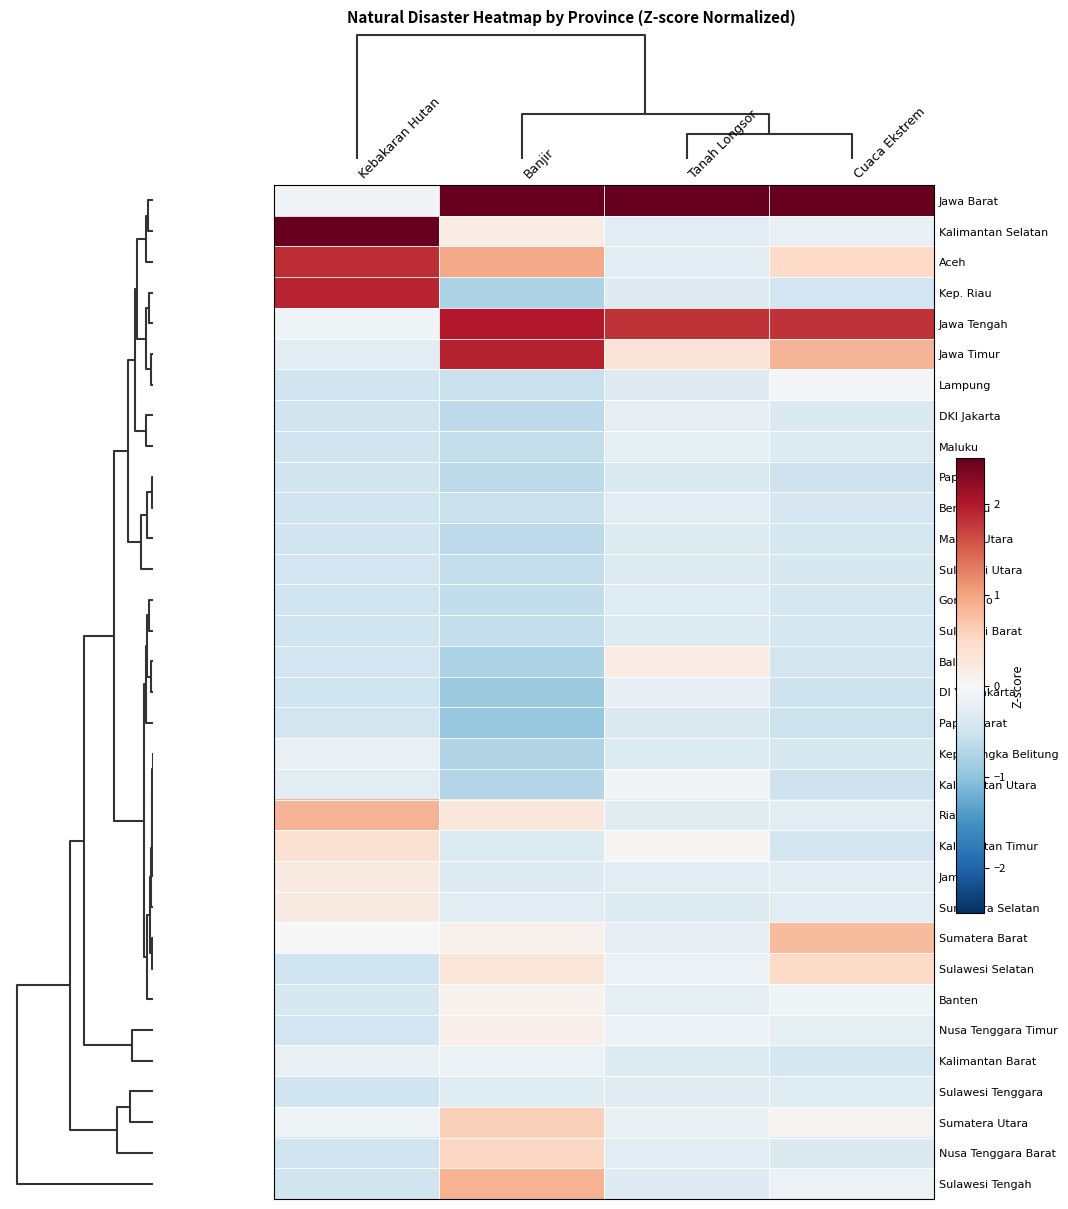

Reading left to right, what are all the values shown in this chart?

Jawa Barat: Kebakaran Hutan=-0.1	Banjir=3.9	Tanah Longsor=5.2	Cuaca Ekstrem=4.9
Kalimantan Selatan: Kebakaran Hutan=4.5	Banjir=0.2	Tanah Longsor=-0.3	Cuaca Ekstrem=-0.2
Aceh: Kebakaran Hutan=1.8	Banjir=0.9	Tanah Longsor=-0.3	Cuaca Ekstrem=0.5
Kep. Riau: Kebakaran Hutan=1.9	Banjir=-0.8	Tanah Longsor=-0.3	Cuaca Ekstrem=-0.5
Jawa Tengah: Kebakaran Hutan=-0.1	Banjir=2.0	Tanah Longsor=1.8	Cuaca Ekstrem=1.8
Jawa Timur: Kebakaran Hutan=-0.3	Banjir=1.9	Tanah Longsor=0.3	Cuaca Ekstrem=0.8
Lampung: Kebakaran Hutan=-0.5	Banjir=-0.6	Tanah Longsor=-0.3	Cuaca Ekstrem=-0.0
DKI Jakarta: Kebakaran Hutan=-0.5	Banjir=-0.7	Tanah Longsor=-0.2	Cuaca Ekstrem=-0.4
Maluku: Kebakaran Hutan=-0.5	Banjir=-0.6	Tanah Longsor=-0.2	Cuaca Ekstrem=-0.3
Papua: Kebakaran Hutan=-0.5	Banjir=-0.7	Tanah Longsor=-0.4	Cuaca Ekstrem=-0.5
Bengkulu: Kebakaran Hutan=-0.5	Banjir=-0.6	Tanah Longsor=-0.3	Cuaca Ekstrem=-0.4
Maluku Utara: Kebakaran Hutan=-0.5	Banjir=-0.7	Tanah Longsor=-0.3	Cuaca Ekstrem=-0.4
Sulawesi Utara: Kebakaran Hutan=-0.5	Banjir=-0.6	Tanah Longsor=-0.3	Cuaca Ekstrem=-0.4
Gorontalo: Kebakaran Hutan=-0.5	Banjir=-0.6	Tanah Longsor=-0.3	Cuaca Ekstrem=-0.4
Sulawesi Barat: Kebakaran Hutan=-0.5	Banjir=-0.6	Tanah Longsor=-0.3	Cuaca Ekstrem=-0.4
Bali: Kebakaran Hutan=-0.5	Banjir=-0.8	Tanah Longsor=0.2	Cuaca Ekstrem=-0.5
DI Yogyakarta: Kebakaran Hutan=-0.5	Banjir=-0.9	Tanah Longsor=-0.2	Cuaca Ekstrem=-0.5
Papua Barat: Kebakaran Hutan=-0.5	Banjir=-1.0	Tanah Longsor=-0.4	Cuaca Ekstrem=-0.5
Kep. Bangka Belitung: Kebakaran Hutan=-0.2	Banjir=-0.8	Tanah Longsor=-0.3	Cuaca Ekstrem=-0.4
Kalimantan Utara: Kebakaran Hutan=-0.3	Banjir=-0.7	Tanah Longsor=-0.1	Cuaca Ekstrem=-0.5
Riau: Kebakaran Hutan=0.8	Banjir=0.3	Tanah Longsor=-0.3	Cuaca Ekstrem=-0.3
Kalimantan Timur: Kebakaran Hutan=0.4	Banjir=-0.3	Tanah Longsor=0.1	Cuaca Ekstrem=-0.5
Jambi: Kebakaran Hutan=0.2	Banjir=-0.3	Tanah Longsor=-0.3	Cuaca Ekstrem=-0.3
Sumatera Selatan: Kebakaran Hutan=0.2	Banjir=-0.3	Tanah Longsor=-0.3	Cuaca Ekstrem=-0.3
Sumatera Barat: Kebakaran Hutan=-0.0	Banjir=0.1	Tanah Longsor=-0.2	Cuaca Ekstrem=0.8
Sulawesi Selatan: Kebakaran Hutan=-0.5	Banjir=0.3	Tanah Longsor=-0.1	Cuaca Ekstrem=0.5
Banten: Kebakaran Hutan=-0.4	Banjir=0.1	Tanah Longsor=-0.2	Cuaca Ekstrem=-0.1
Nusa Tenggara Timur: Kebakaran Hutan=-0.5	Banjir=0.1	Tanah Longsor=-0.1	Cuaca Ekstrem=-0.2
Kalimantan Barat: Kebakaran Hutan=-0.2	Banjir=-0.2	Tanah Longsor=-0.3	Cuaca Ekstrem=-0.4
Sulawesi Tenggara: Kebakaran Hutan=-0.5	Banjir=-0.3	Tanah Longsor=-0.3	Cuaca Ekstrem=-0.3
Sumatera Utara: Kebakaran Hutan=-0.1	Banjir=0.6	Tanah Longsor=-0.2	Cuaca Ekstrem=0.1
Nusa Tenggara Barat: Kebakaran Hutan=-0.5	Banjir=0.5	Tanah Longsor=-0.3	Cuaca Ekstrem=-0.4
Sulawesi Tengah: Kebakaran Hutan=-0.5	Banjir=0.9	Tanah Longsor=-0.3	Cuaca Ekstrem=-0.1